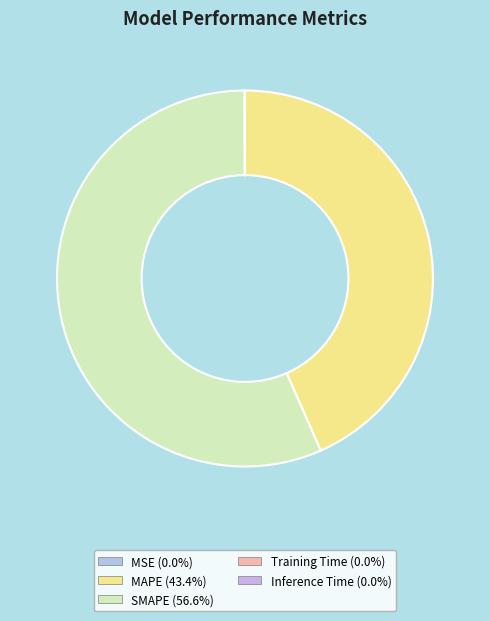

To the nearest percent, what is the combined percentage of Inference Time and MAPE?

43%